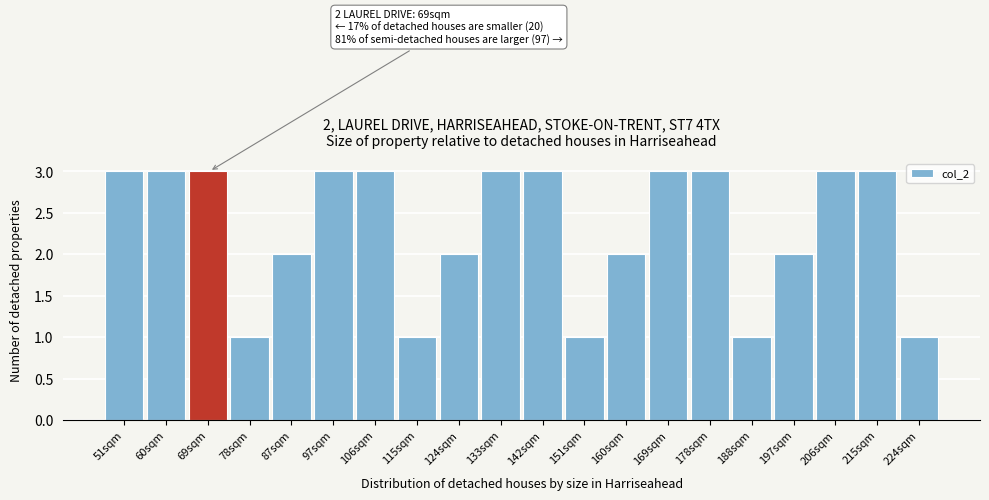

Reading left to right, what are all the values shown in this chart?

3	3	3	1	2	3	3	1	2	3	3	1	2	3	3	1	2	3	3	1